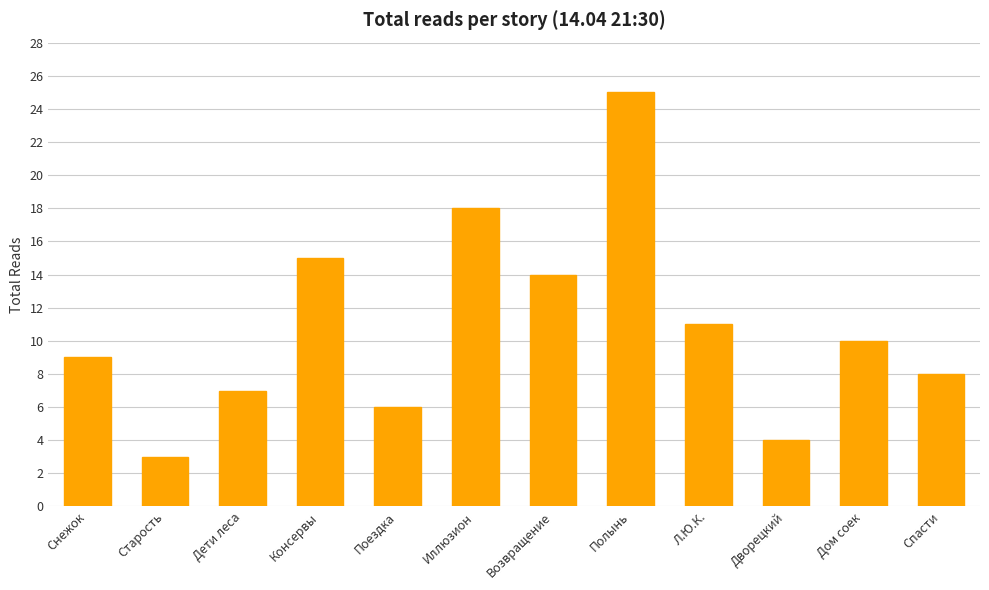

How many values are below 10?

6